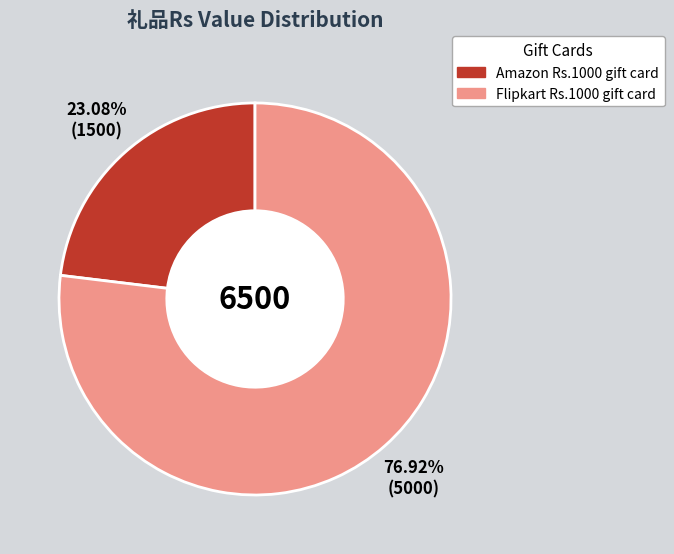

Rank the categories by value from highest to lowest.

Flipkart Rs.1000 gift card, Amazon Rs.1000 gift card